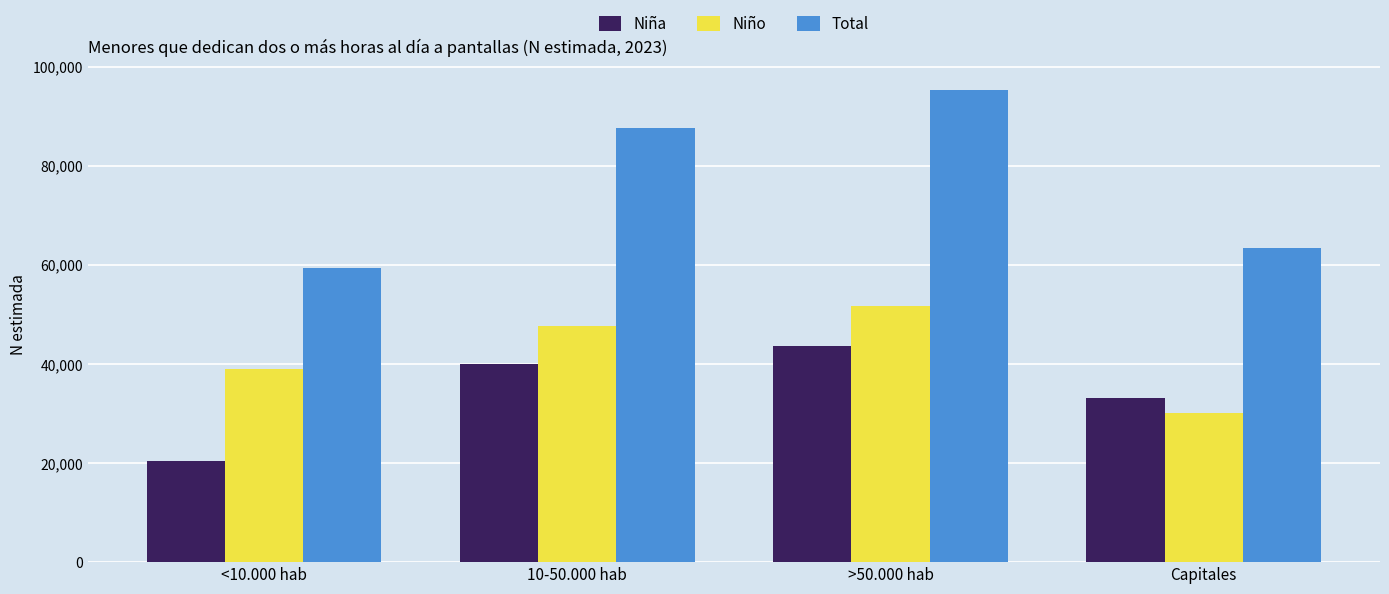

Reading left to right, what are all the values shown in this chart?

Niña: <10.000 hab=20412	10-50.000 hab=39940	>50.000 hab=43613	Capitales=33200
Niño: <10.000 hab=39001	10-50.000 hab=47624	>50.000 hab=51685	Capitales=30167
Total: <10.000 hab=59413	10-50.000 hab=87564	>50.000 hab=95298	Capitales=63367